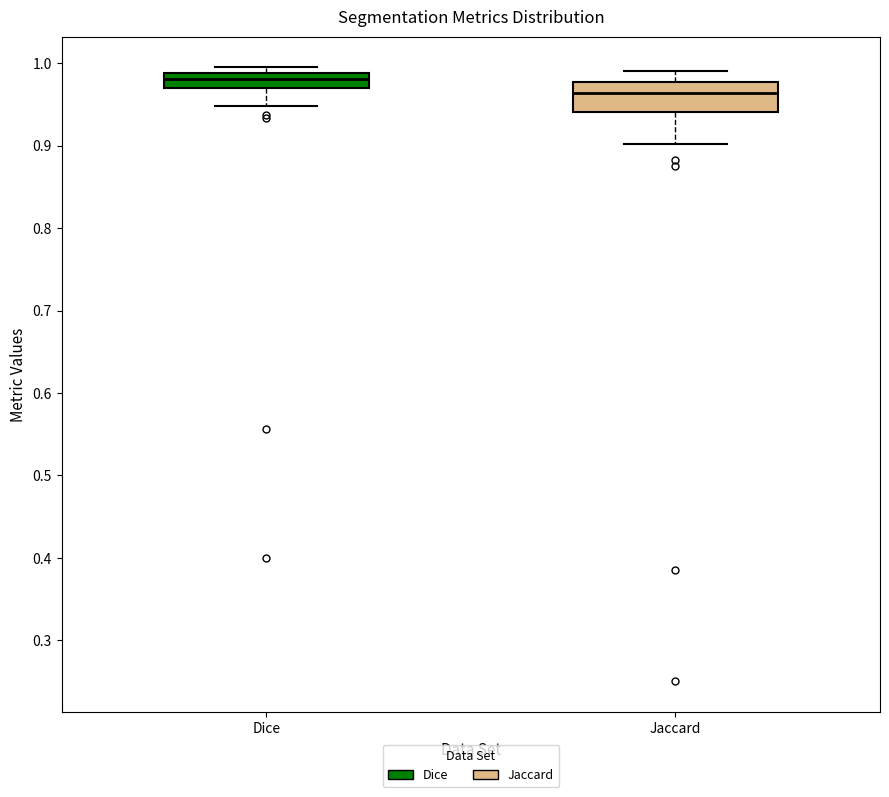

Reading left to right, read every box against the y-axis: the position of its median line, the range the box covers, and the ends of its whiskers. The values are not printed on the chart, so give them approximately, as read against the axis.

Dice: median 0.98, box 0.97 to 0.99, whiskers 0.95 to 1.00
Jaccard: median 0.96, box 0.94 to 0.98, whiskers 0.90 to 0.99